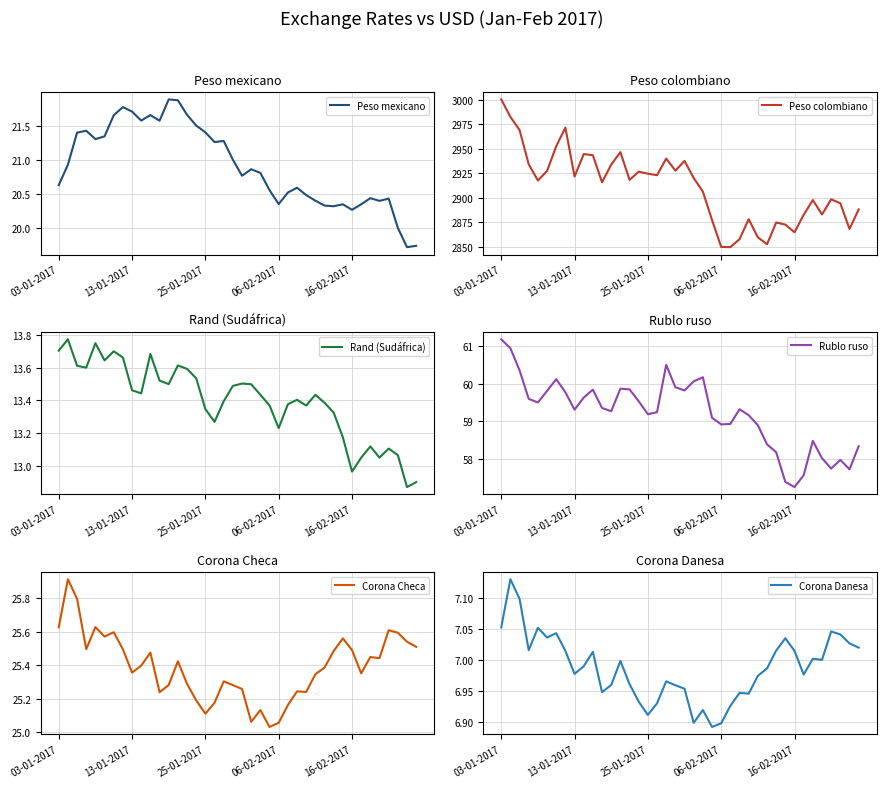

True or false: Corona Danesa and Rublo ruso cross at least once.

False